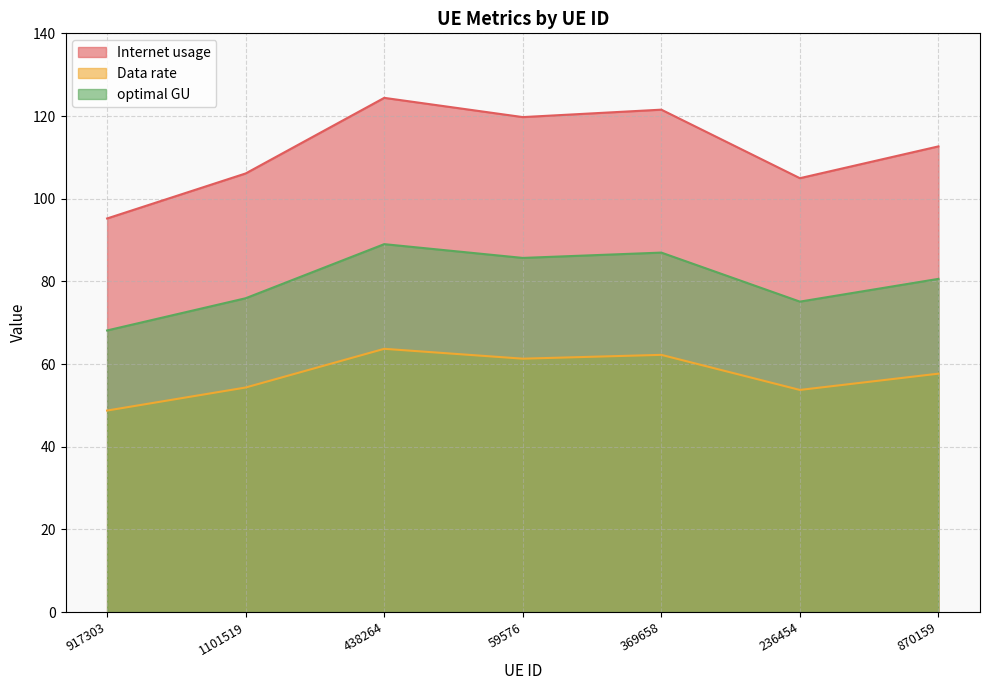

How many lines are shown in the chart?

3